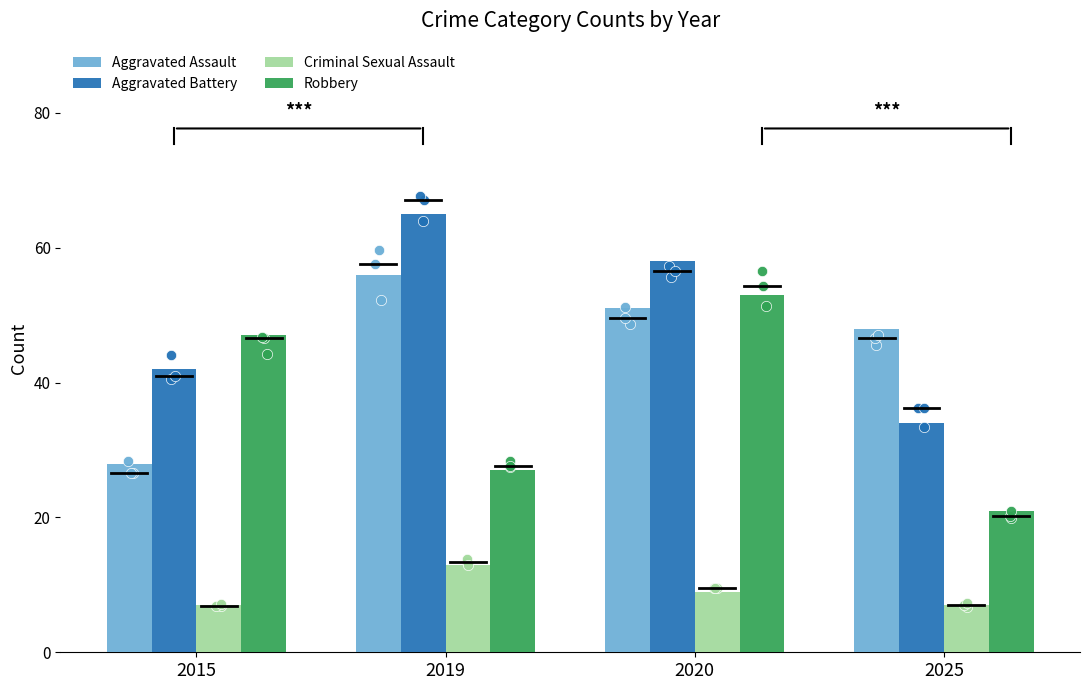

At how many categories does at least one series exceed 17?

4